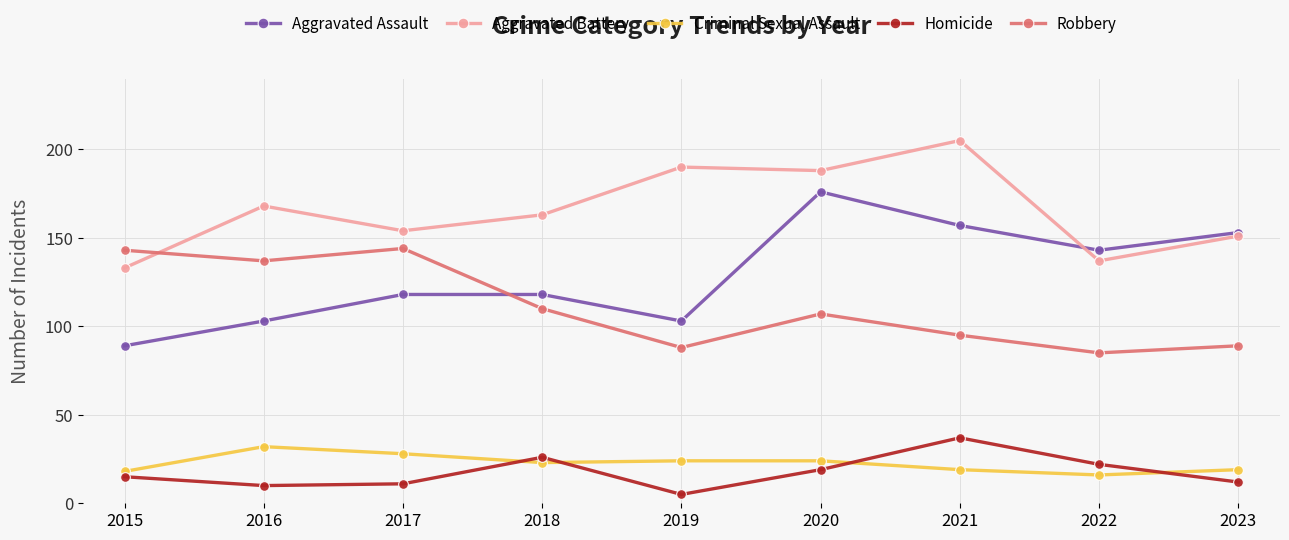

Where does the Aggravated Battery series first go above 163?

2016